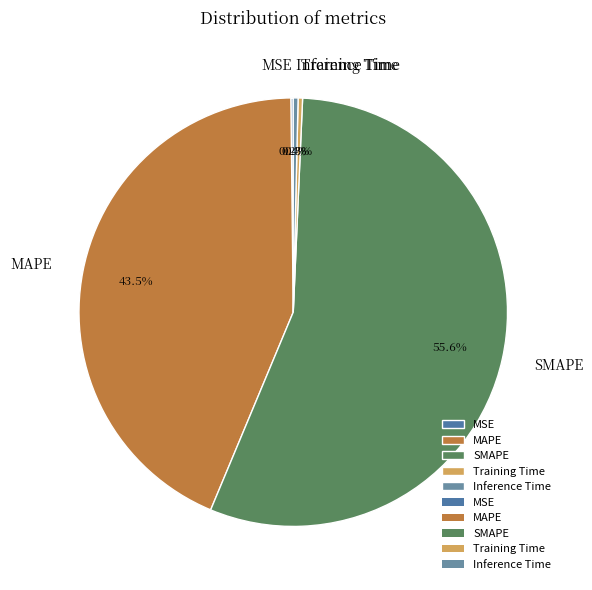

Between Training Time and MAPE, which is larger?

MAPE